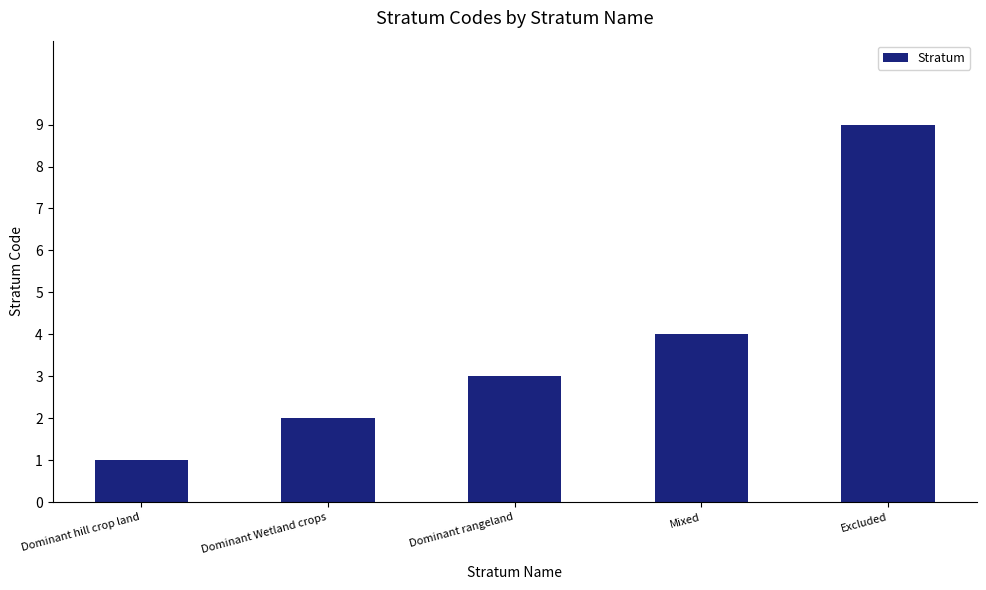

The chart shows a value of 3 at Dominant Wetland crops. True or false?

False